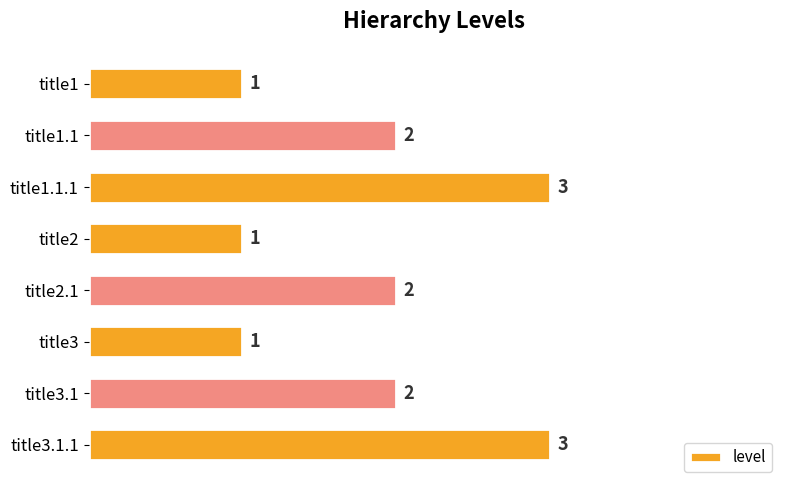

What is the label of the 8th bar from the top?

title3.1.1